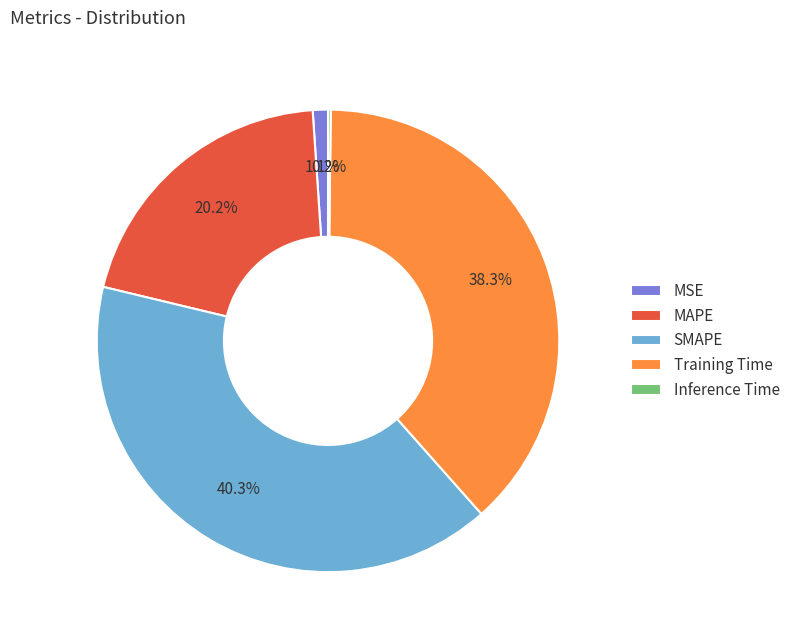

To the nearest percent, what is the average slice percentage?

20%